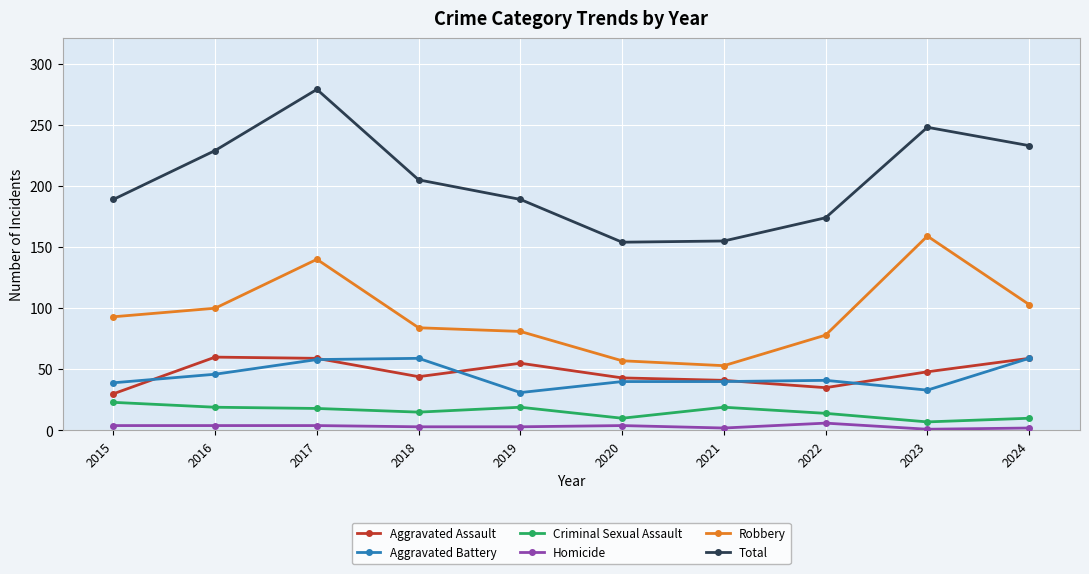

Is it true that Total equals 260 at 2020?

False